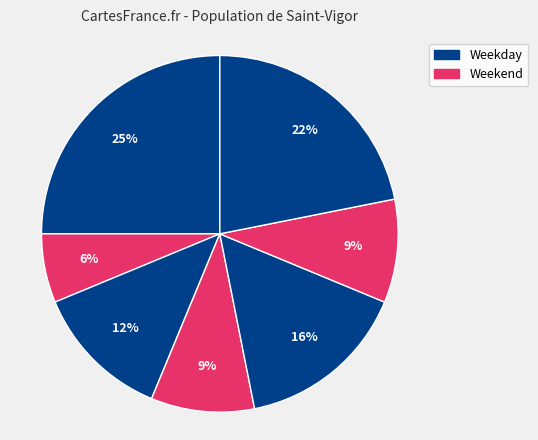

Count the number of slices in the pie.

7